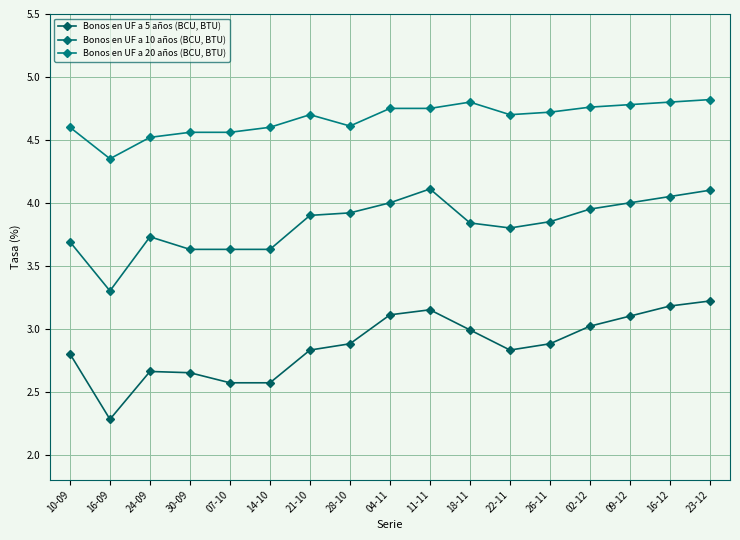

Count the number of data series in this chart.

3